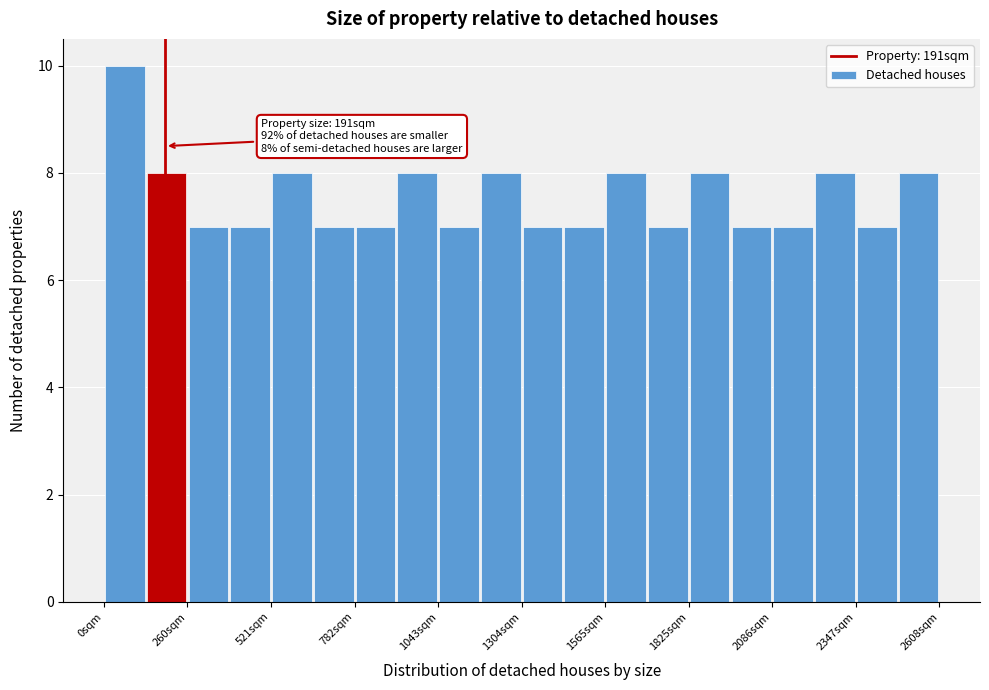

Around what value on the x-axis is the tallest bar? Give the approximate position of its centre, as read against the axis.

50